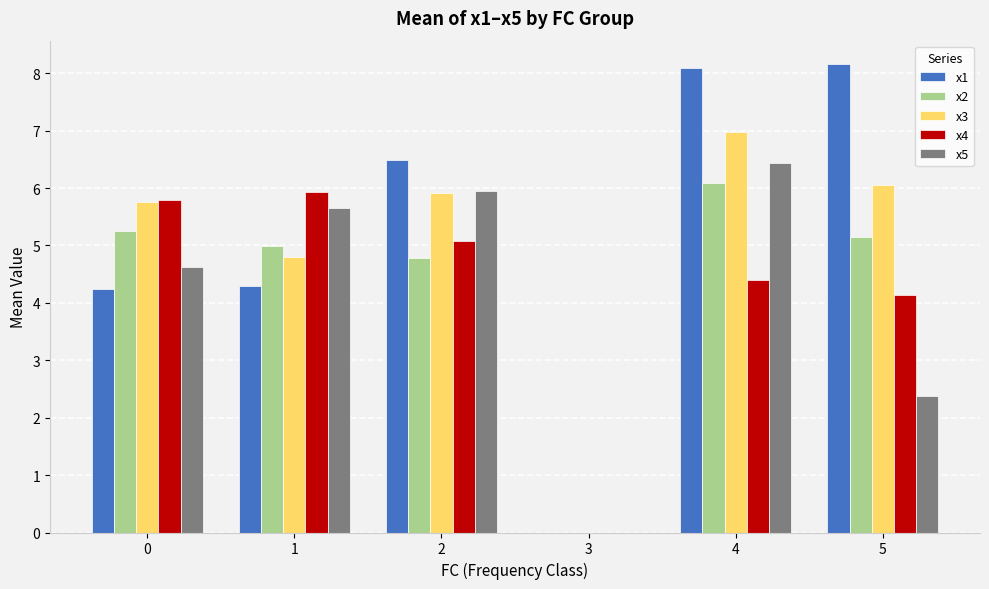

At which label is x5 closest to 3?

5